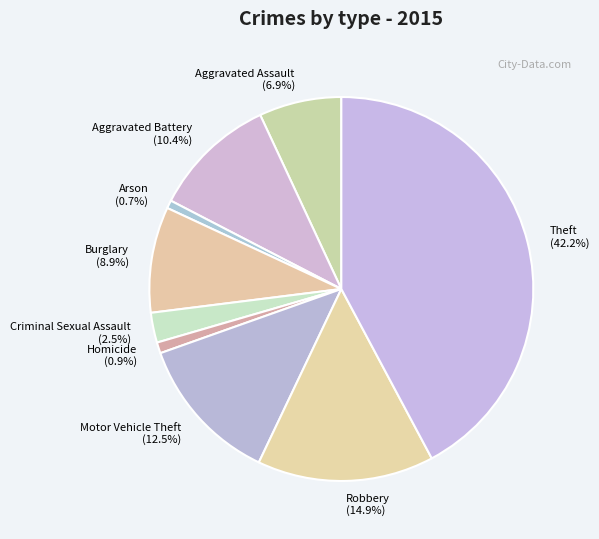

To the nearest percent, what percentage of the pie is Aggravated Battery?

10%